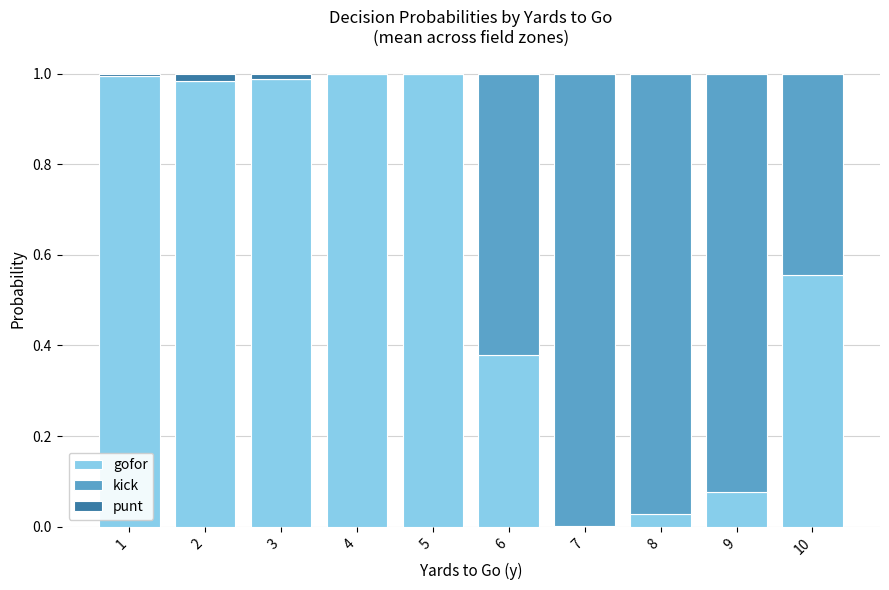

What is the sum of all gofor values?

6.0